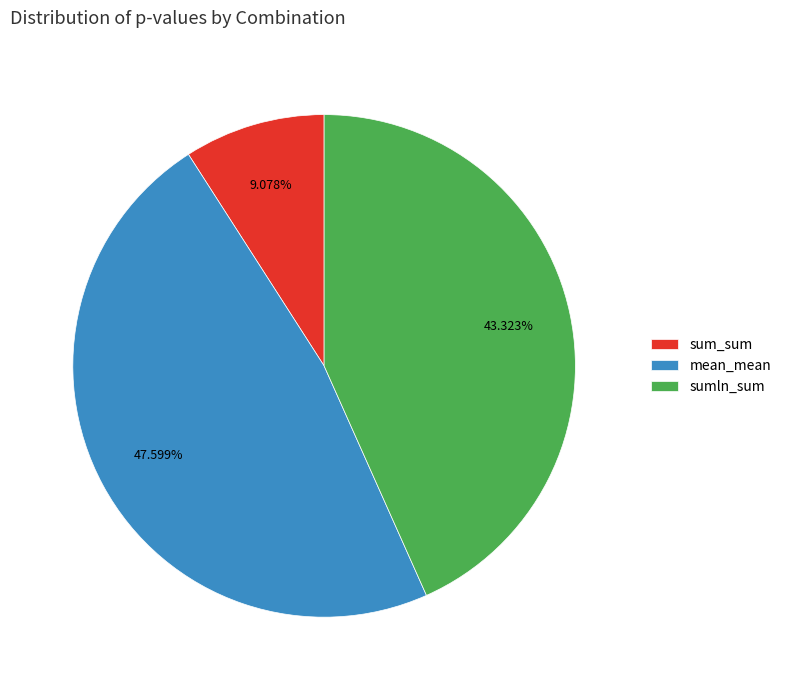

Do sumln_sum and mean_mean together represent more than half of the pie?

Yes